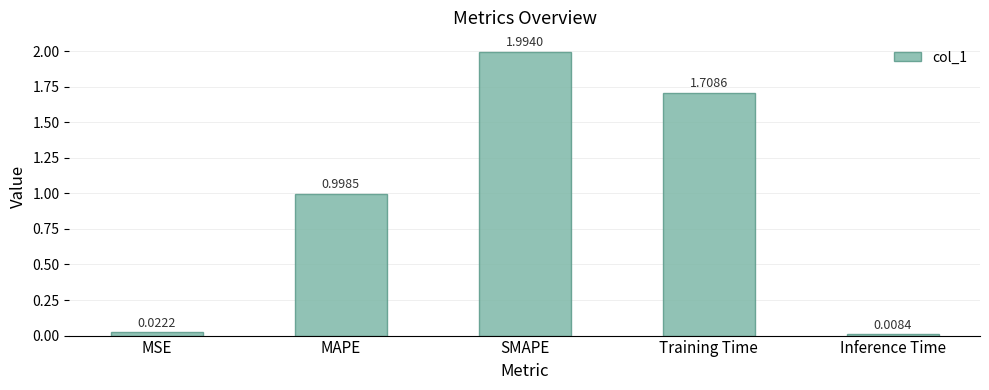

What is the label of the 2nd bar from the left?

MAPE